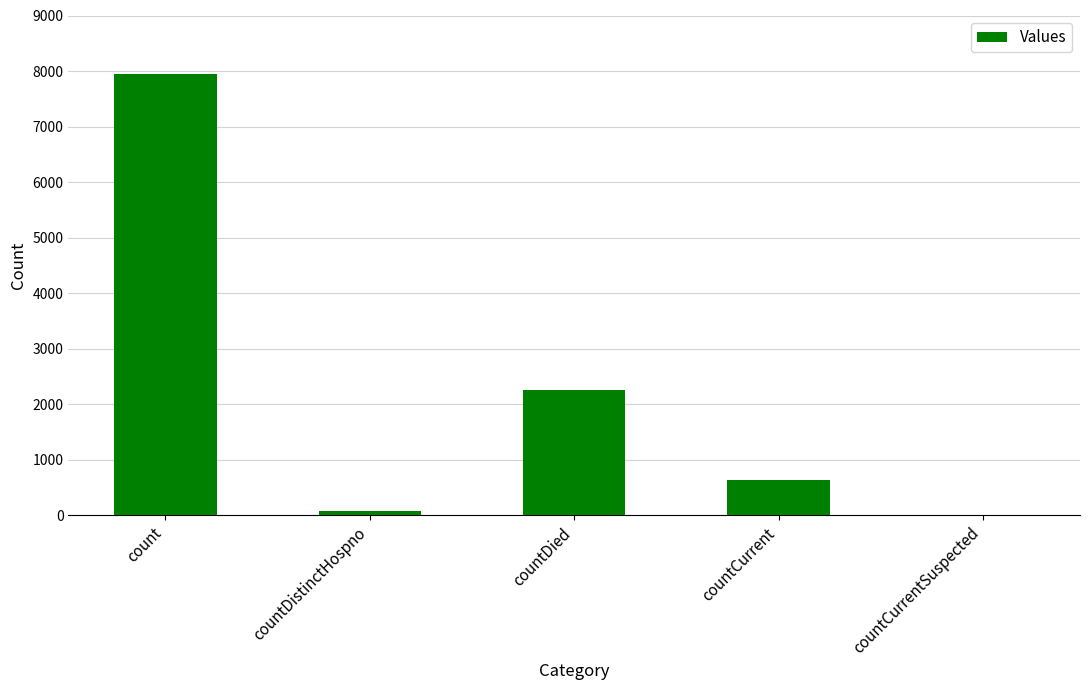

What is the sum of the values at countCurrent and countDied?

2890